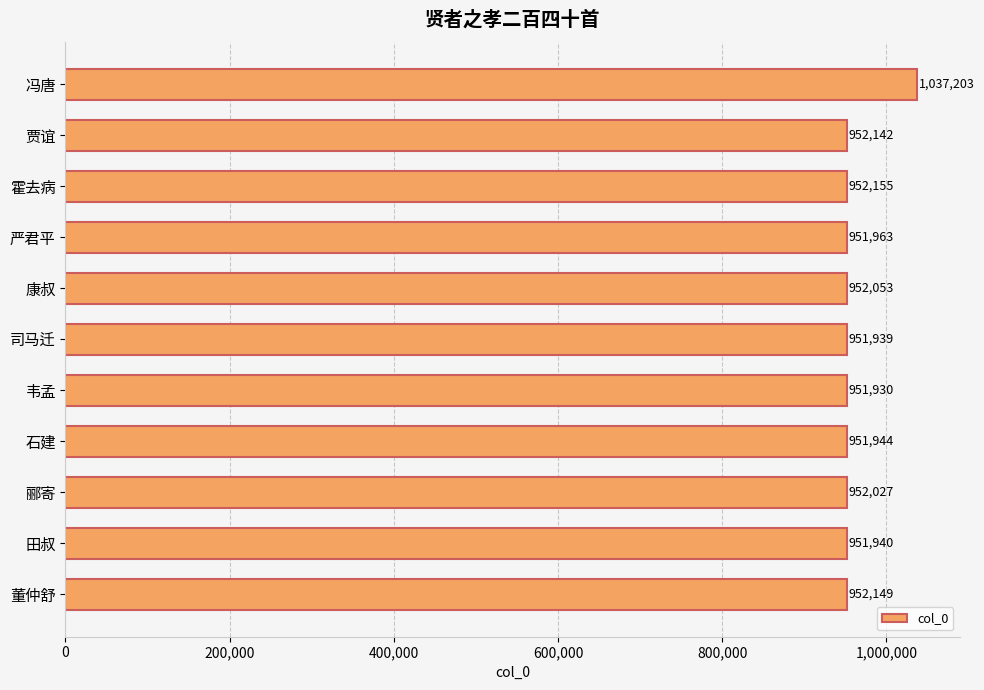

What is the sum of all values?

10557445